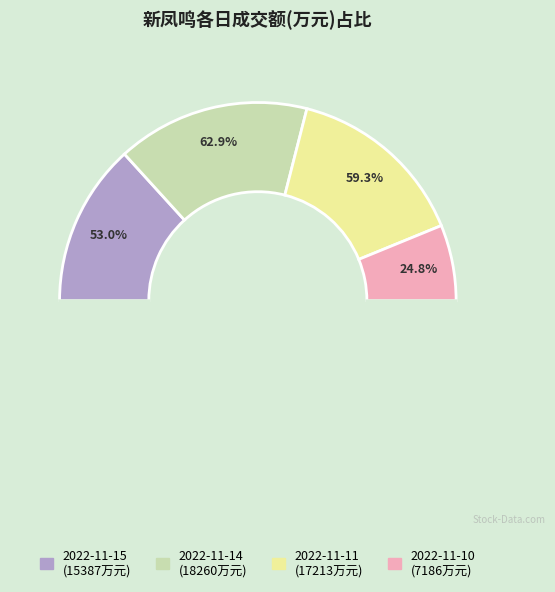

What is the smallest slice in the pie chart?

2022-11-10